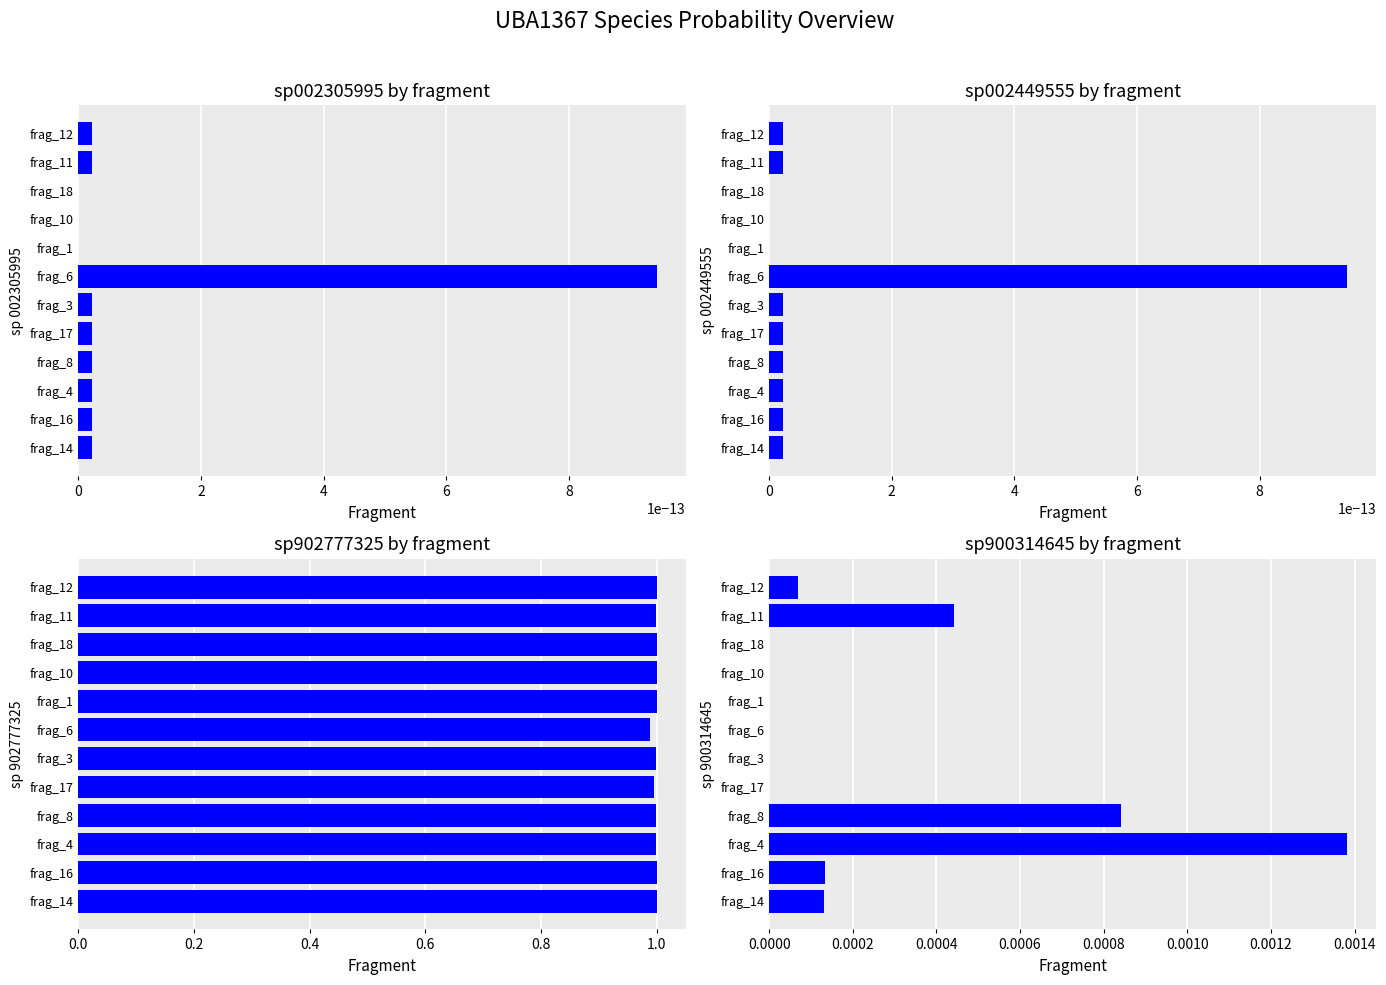

Between 10 and 10, which series saw the biggest shift?

sp902777325